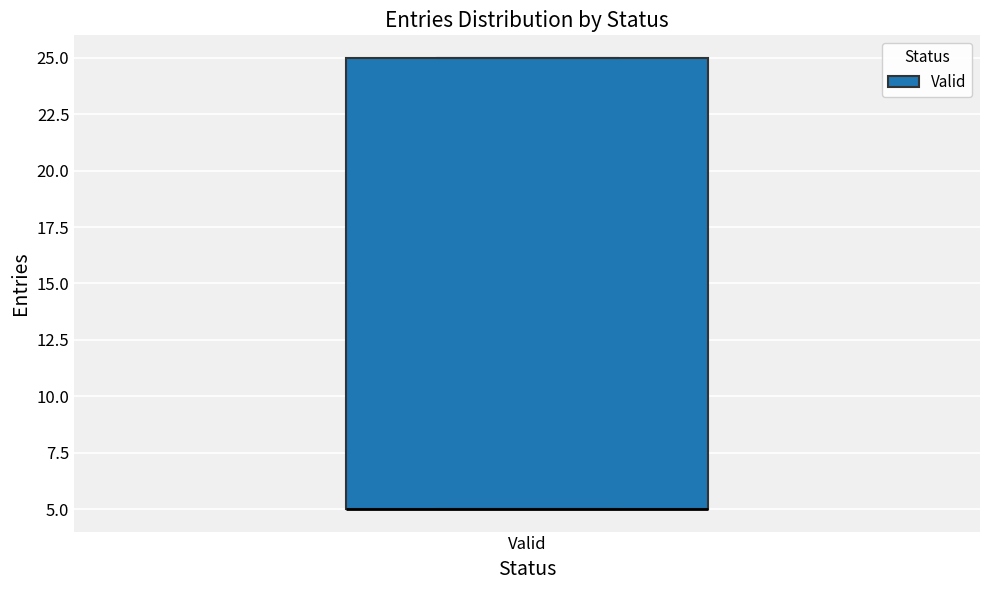

Read this box plot against the y-axis: the position of the median line, the range covered by the box, and the ends of both whiskers. The values are not printed on the chart, so give them approximately, as read against the axis.

median 5 (drawn on the box's lower edge), box 5 to 25, whiskers 5 to 25